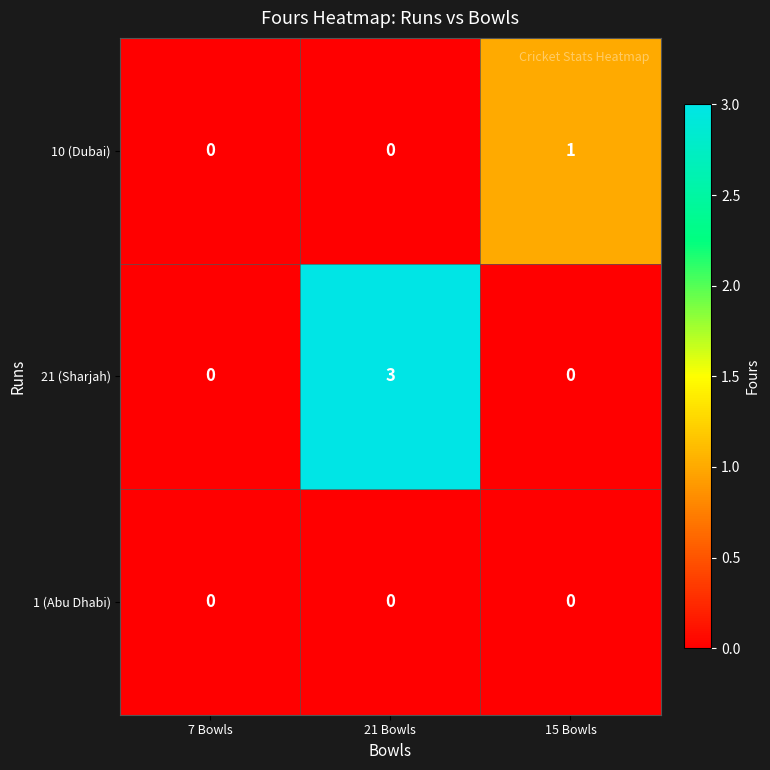

How many distinct data groups are displayed?

3